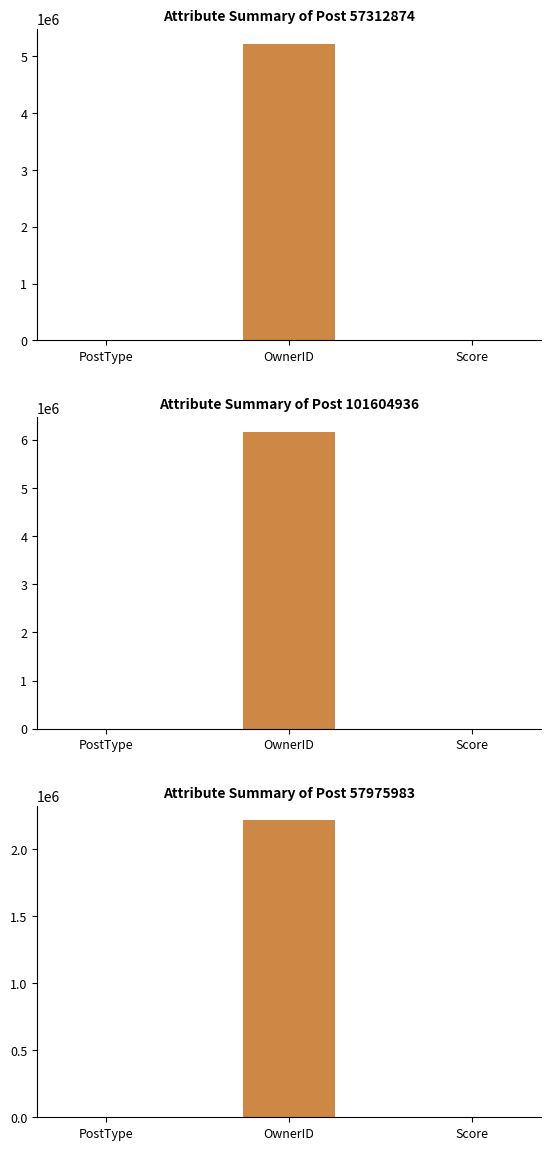

Is the value of 57975983 at OwnerID greater than the value of 101604936 at OwnerID?

No